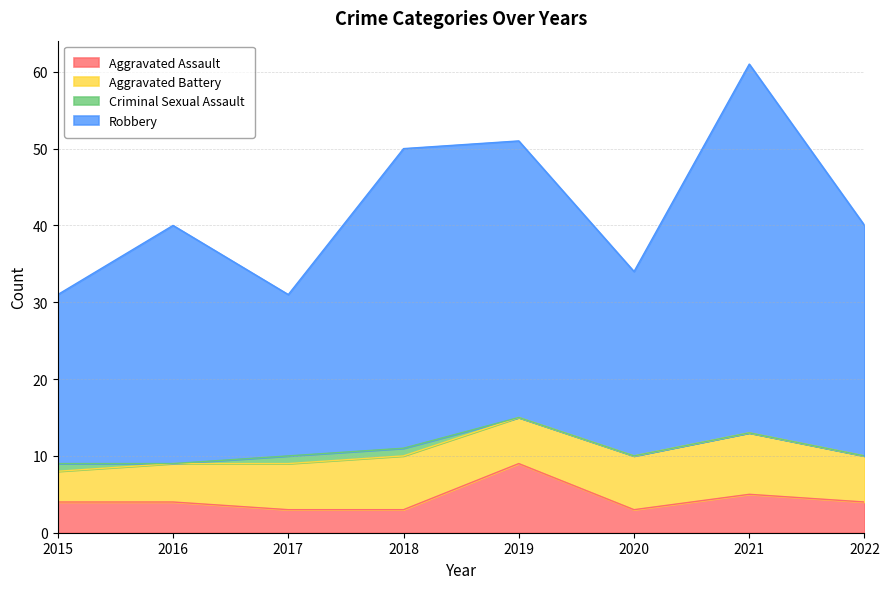

At which category is the sum across all series the highest?

2021